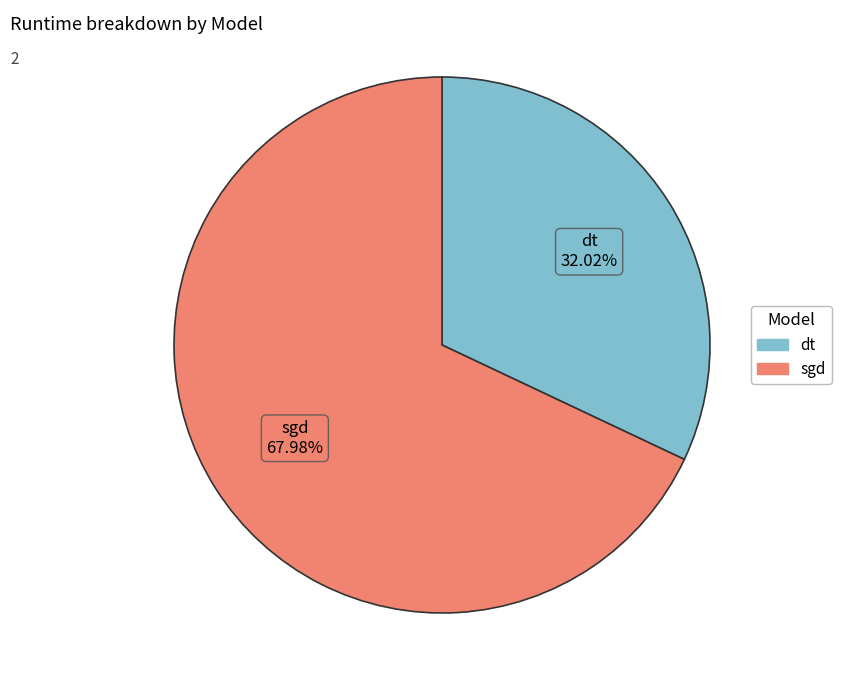

Between dt and sgd, which is larger?

sgd